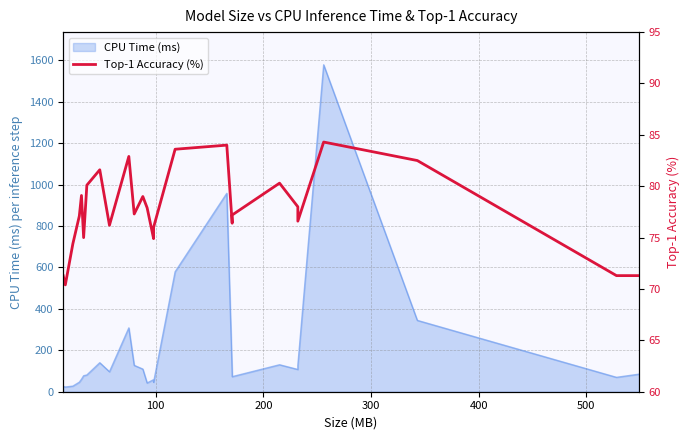

How many categories are shown in the chart?

26